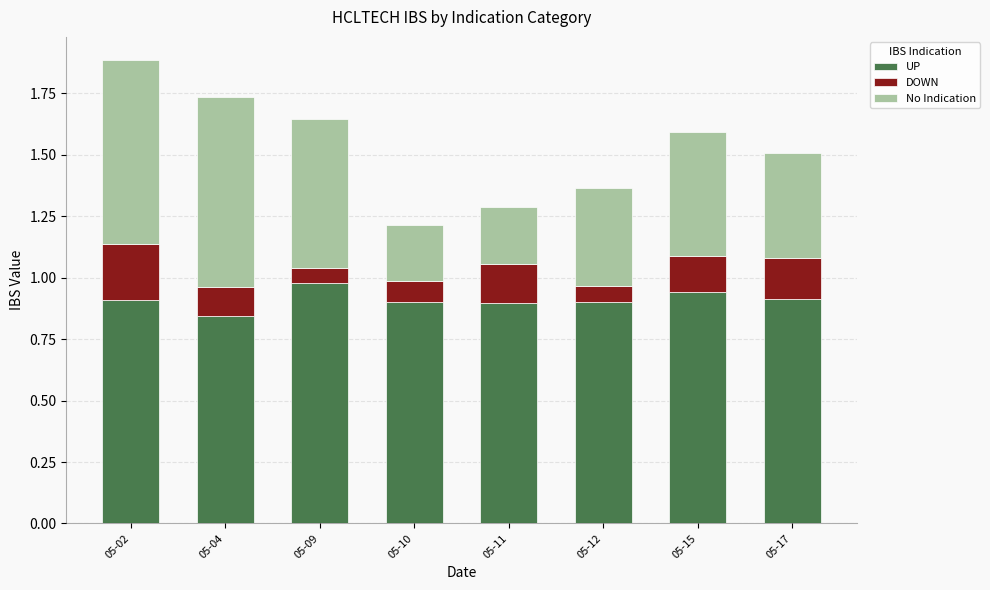

What is the sum of all UP values?

7.3